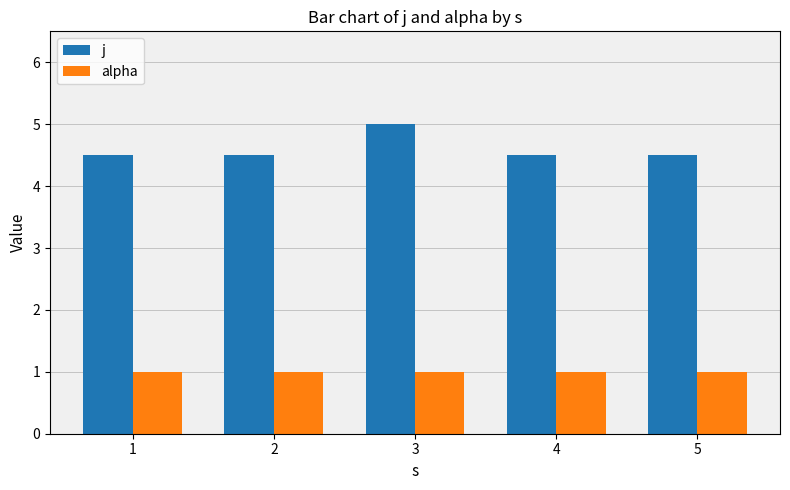

What is the value of the j bar at the 5th from the left?

4.5